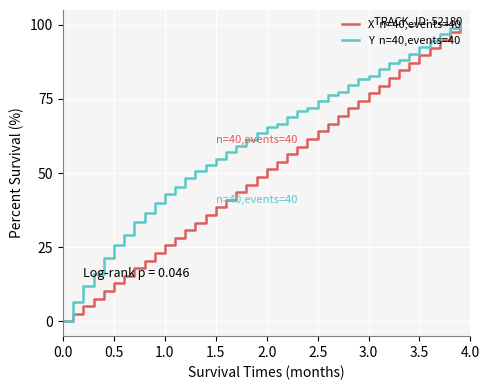

What is the greatest value displayed?

100.0